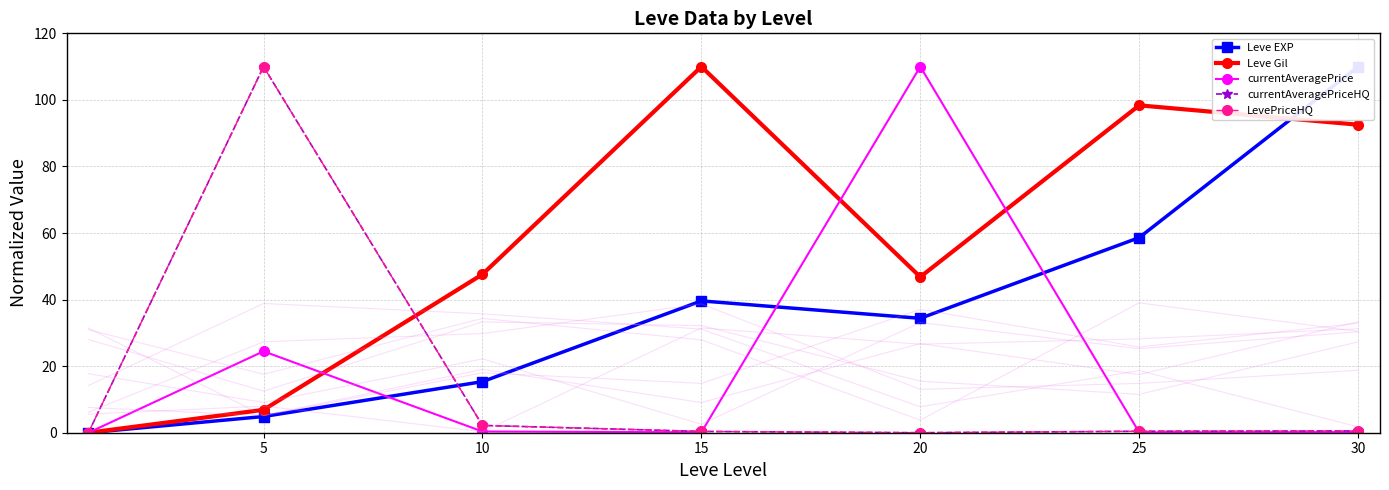

Is the value of Leve EXP at 20 greater than the value of LevePriceHQ at 30?

Yes